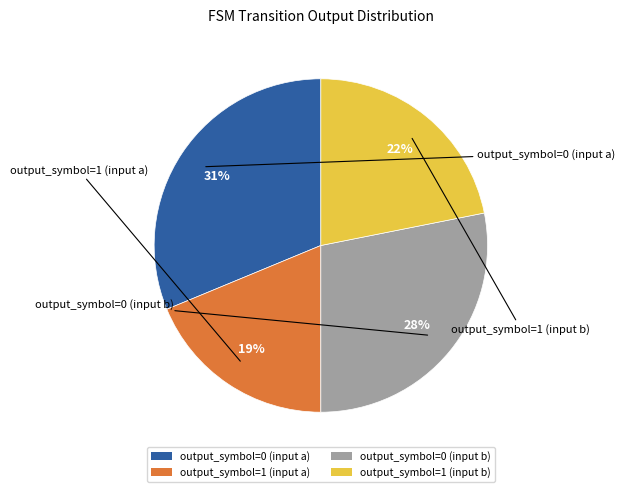

Combined, do output_symbol=0 (input b) and output_symbol=0 (input a) account for over 50%?

Yes